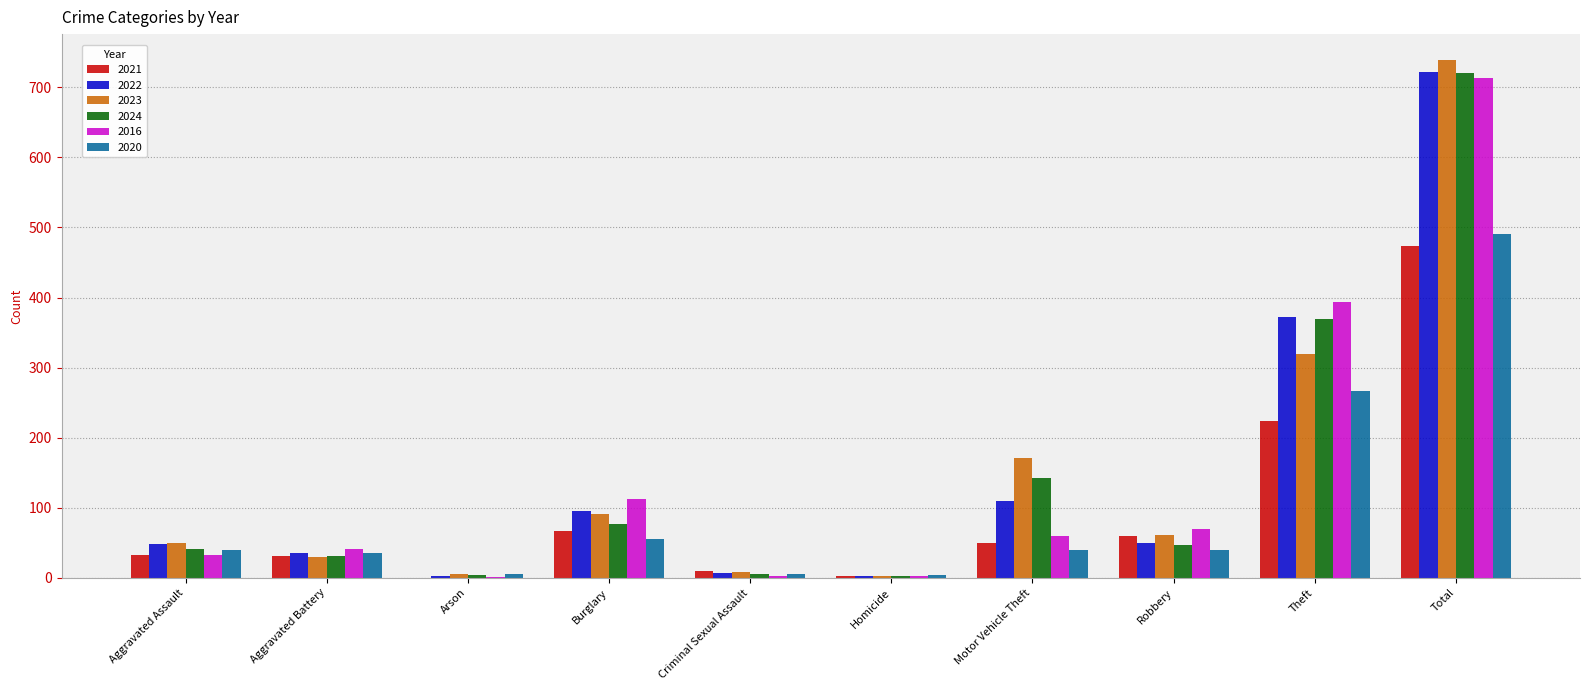

Which series changed the most between Aggravated Battery and Burglary?

2016